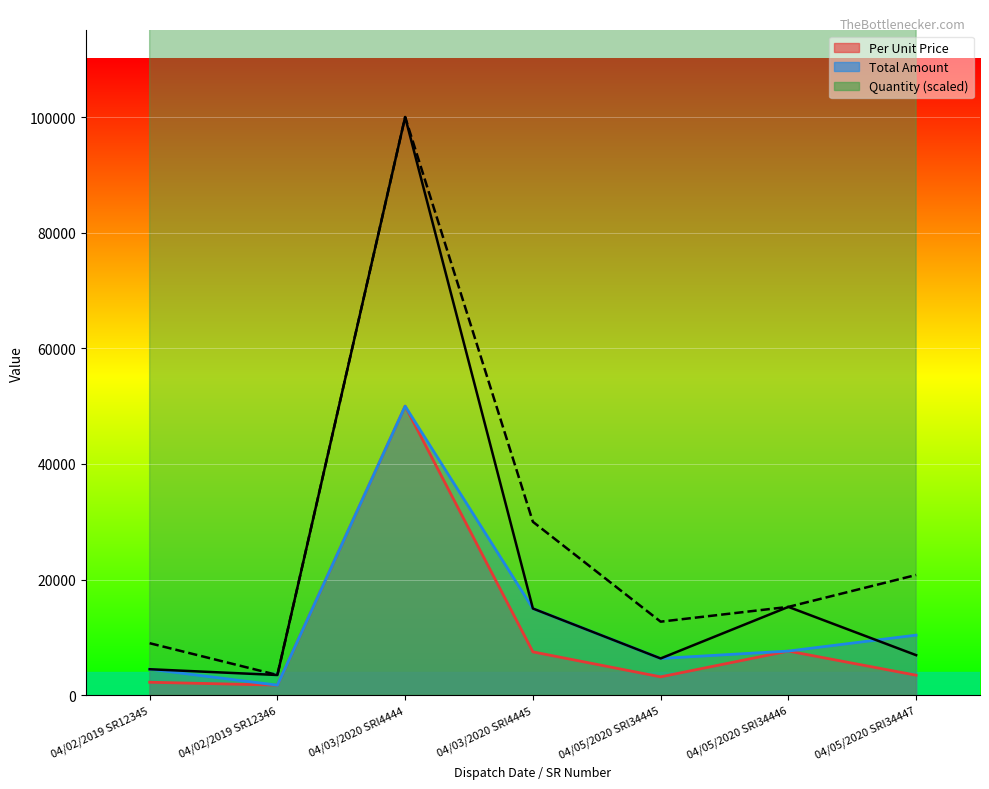

List the labels in order of Total Amount (line) value, smallest first.

04/02/2019 SR12346, 04/02/2019 SR12345, 04/05/2020 SRI34445, 04/05/2020 SRI34446, 04/05/2020 SRI34447, 04/03/2020 SRI4445, 04/03/2020 SRI4444